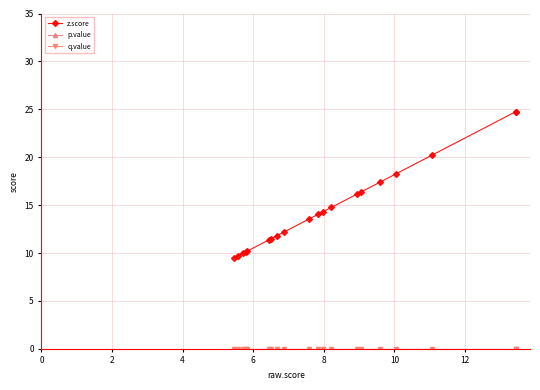

True or false: z.score and p.value cross at least once.

False